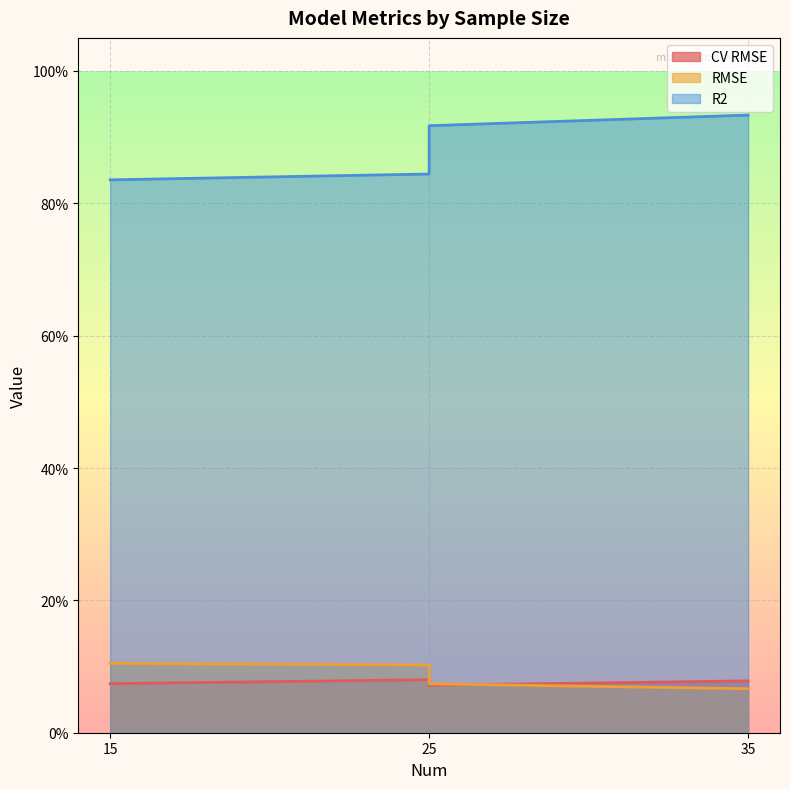

What is the maximum value for CV RMSE?

0.1